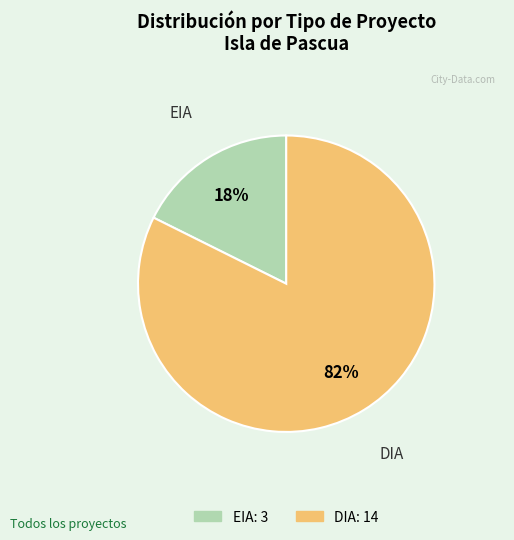

True or false: EIA accounts for 18% of the total.

True